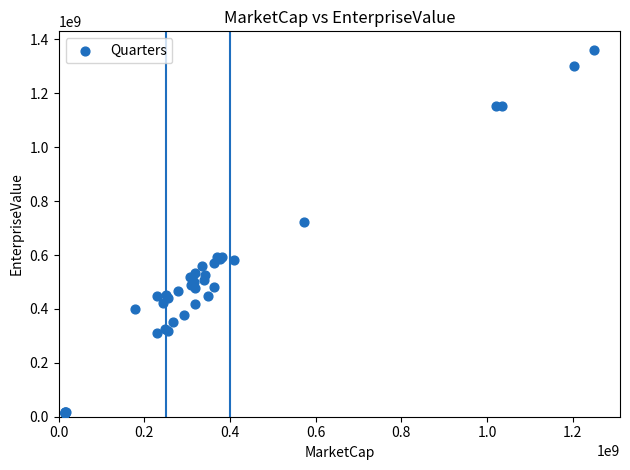

What Y value in the scatter plot is closest to 688063758?

723273771.5